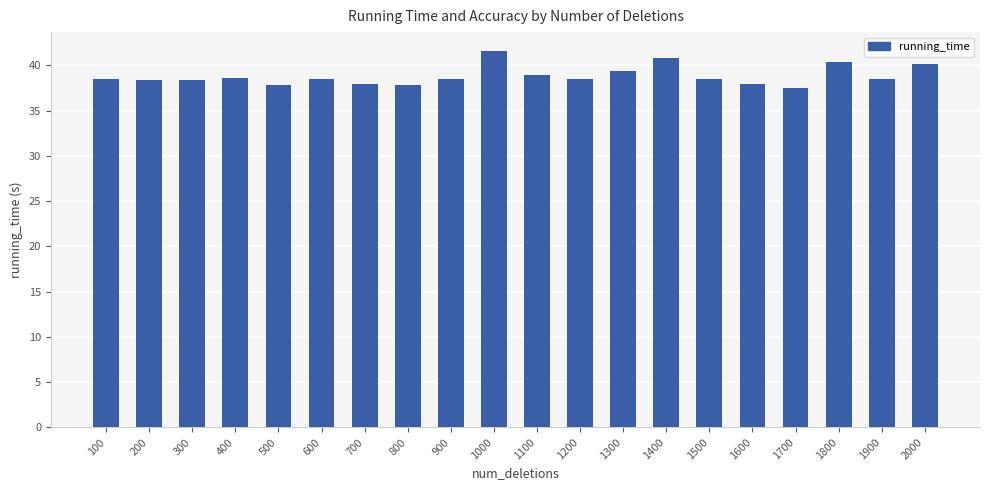

Read the value at 500.

37.9